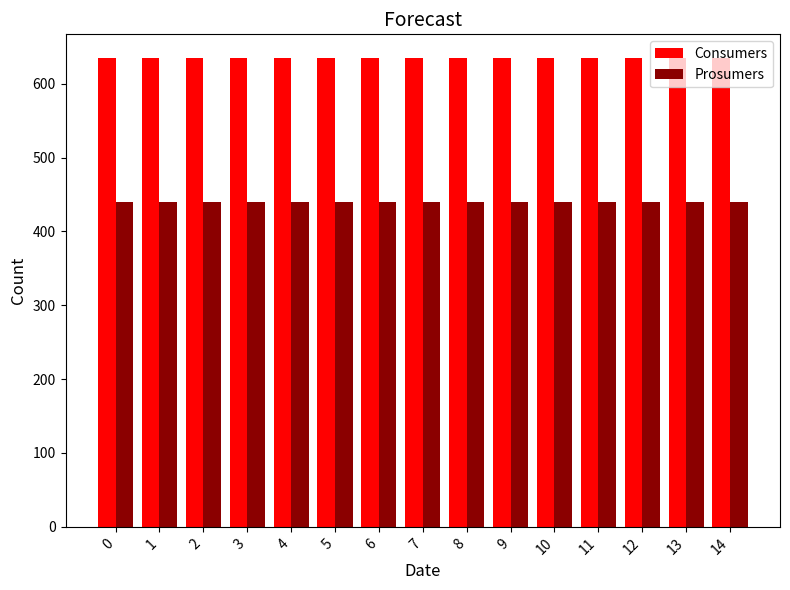

True or false: Consumers has a value of 1091 at 9.

False